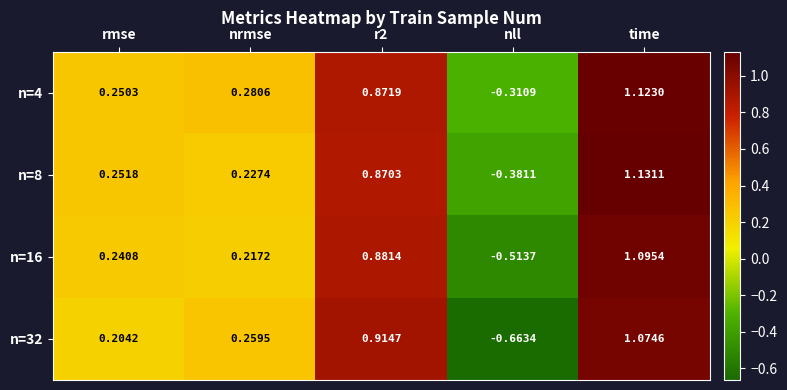

Where is n=32 nearest to the value 0?

rmse